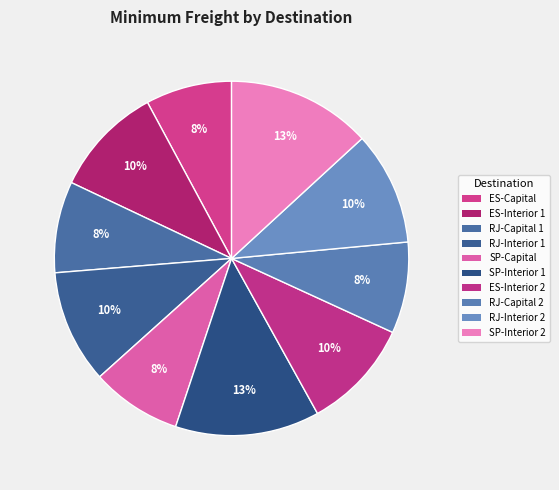

Rank the categories by value from highest to lowest.

SP-Interior 1, SP-Interior 2, RJ-Interior 1, RJ-Interior 2, ES-Interior 1, ES-Interior 2, RJ-Capital 1, RJ-Capital 2, SP-Capital, ES-Capital